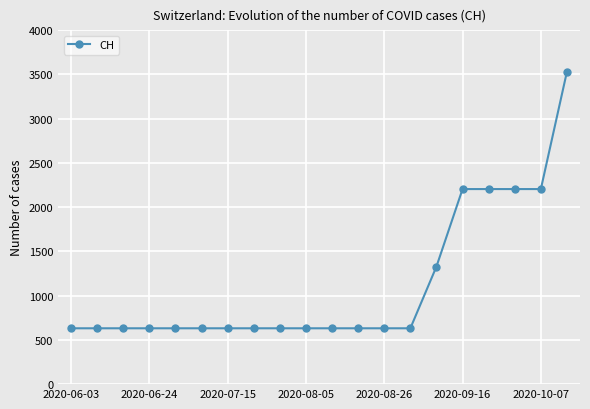

What is the sum of all values?

22510